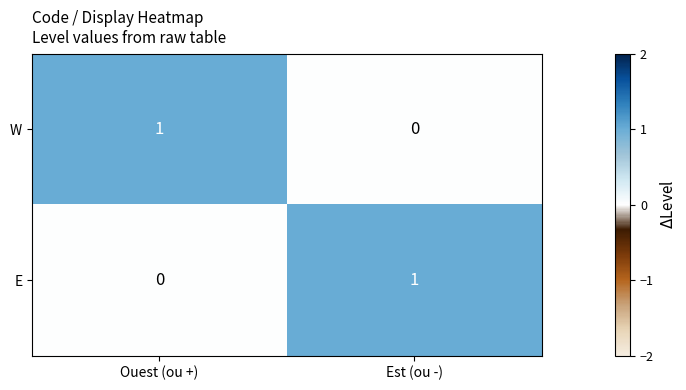

Count the number of categories in the chart.

2